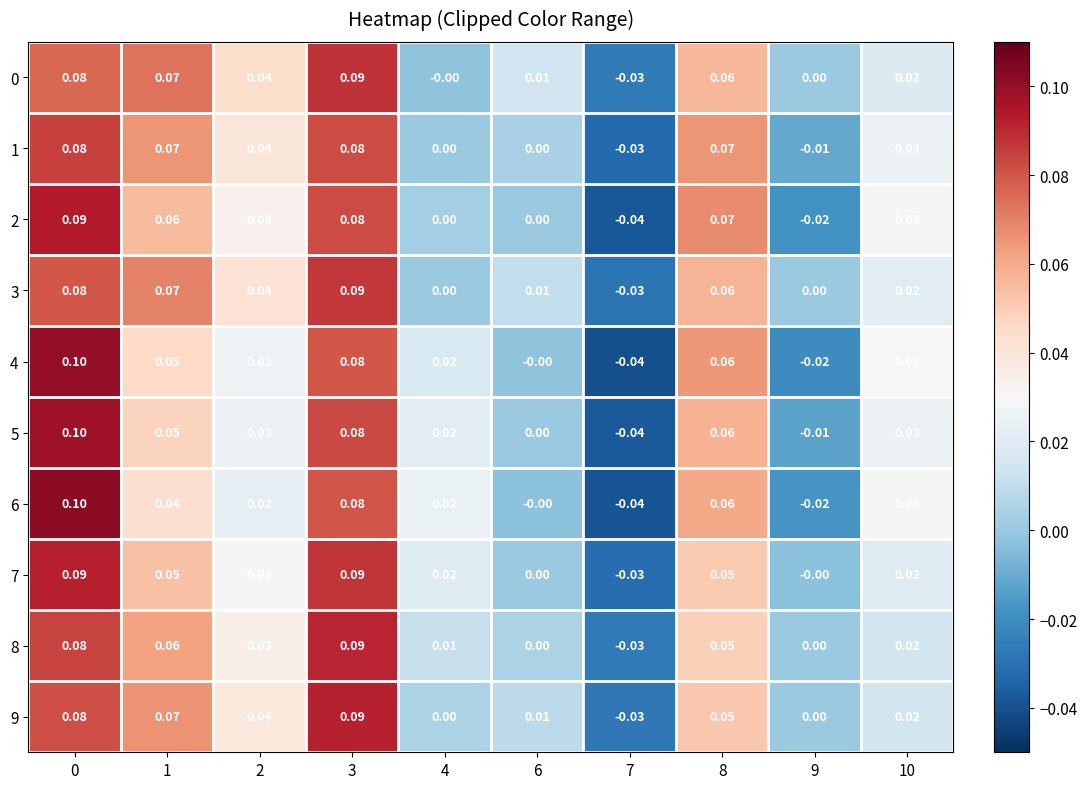

Reading left to right, what are all the values shown in this chart?

0: 0=0.1	1=0.1	2=0.0	3=0.1	4=-0.0	6=0.0	7=-0.0	8=0.1	9=0.0	10=0.0
1: 0=0.1	1=0.1	2=0.0	3=0.1	4=0.0	6=0.0	7=-0.0	8=0.1	9=-0.0	10=0.0
2: 0=0.1	1=0.1	2=0.0	3=0.1	4=0.0	6=0.0	7=-0.0	8=0.1	9=-0.0	10=0.0
3: 0=0.1	1=0.1	2=0.0	3=0.1	4=0.0	6=0.0	7=-0.0	8=0.1	9=0.0	10=0.0
4: 0=0.1	1=0.1	2=0.0	3=0.1	4=0.0	6=-0.0	7=-0.0	8=0.1	9=-0.0	10=0.0
5: 0=0.1	1=0.1	2=0.0	3=0.1	4=0.0	6=0.0	7=-0.0	8=0.1	9=-0.0	10=0.0
6: 0=0.1	1=0.0	2=0.0	3=0.1	4=0.0	6=-0.0	7=-0.0	8=0.1	9=-0.0	10=0.0
7: 0=0.1	1=0.1	2=0.0	3=0.1	4=0.0	6=0.0	7=-0.0	8=0.1	9=-0.0	10=0.0
8: 0=0.1	1=0.1	2=0.0	3=0.1	4=0.0	6=0.0	7=-0.0	8=0.1	9=0.0	10=0.0
9: 0=0.1	1=0.1	2=0.0	3=0.1	4=0.0	6=0.0	7=-0.0	8=0.1	9=0.0	10=0.0